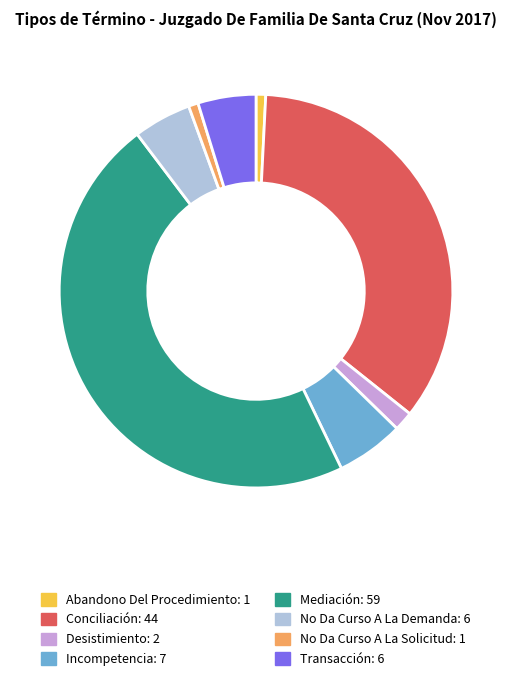

Is the sum of Incompetencia: 7 and Abandono Del Procedimiento: 1 greater than half?

No